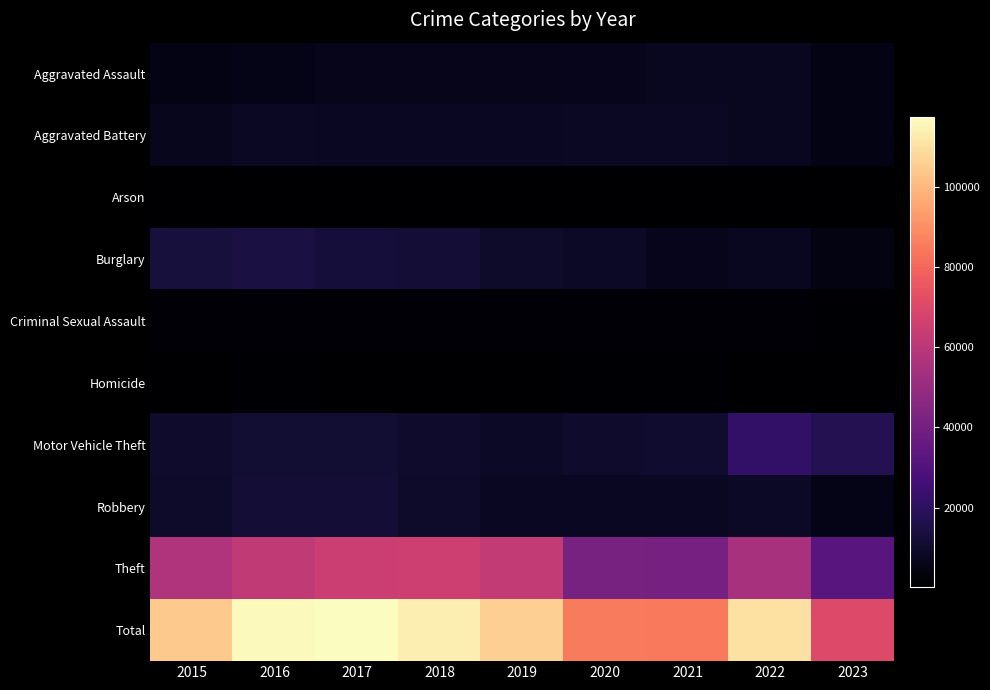

Reading left to right, list all the values displayed in this chart.

Aggravated Assault: 2015=4480	2016=5712	2017=5793	2018=6001	2019=5841	2020=6263	2021=7243	2022=7278	2023=4444
Aggravated Battery: 2015=7018	2016=8085	2017=7845	2018=7734	2019=7857	2020=8319	2021=8346	2022=7486	2023=4710
Arson: 2015=448	2016=515	2017=444	2018=373	2019=376	2020=588	2021=529	2022=422	2023=293
Burglary: 2015=13184	2016=14289	2017=13001	2018=11747	2019=9638	2020=8757	2021=6659	2022=7592	2023=4302
Criminal Sexual Assault: 2015=1680	2016=1831	2017=1957	2018=1998	2019=1888	2020=1467	2021=1700	2022=1768	2023=1041
Homicide: 2015=496	2016=786	2017=672	2018=589	2019=498	2020=787	2021=804	2022=718	2023=374
Motor Vehicle Theft: 2015=10068	2016=11286	2017=11380	2018=9985	2019=8977	2020=9959	2021=10602	2022=21447	2023=17488
Robbery: 2015=9638	2016=11960	2017=11880	2018=9680	2019=7994	2020=7855	2021=7918	2022=8965	2023=5641
Theft: 2015=57350	2016=61621	2017=64385	2018=65286	2019=62491	2020=41321	2021=40797	2022=54810	2023=32275
Total: 2015=104362	2016=116085	2017=117357	2018=113393	2019=105560	2020=85316	2021=84598	2022=110486	2023=70568